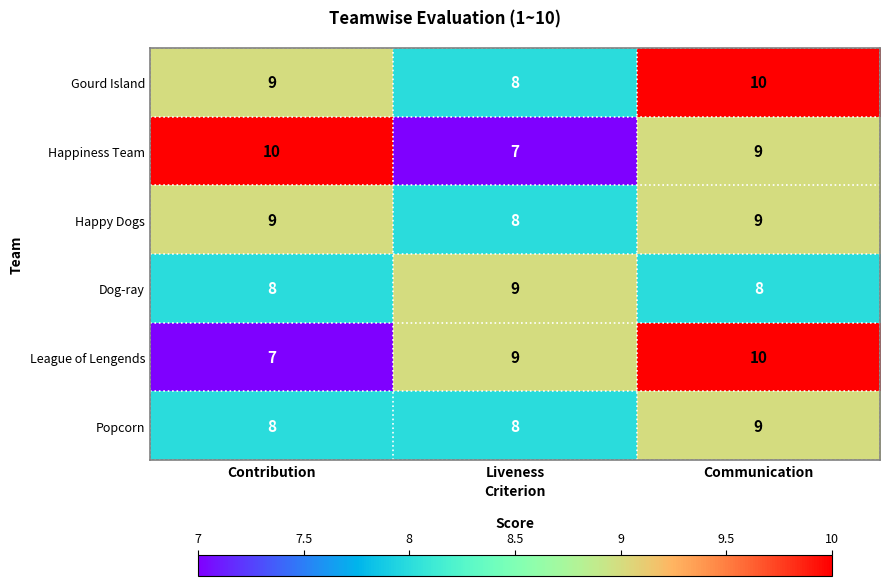

Reading left to right, what are all the values shown in this chart?

Gourd Island: 9	8	10
Happiness Team: 10	7	9
Happy Dogs: 9	8	9
Dog-ray: 8	9	8
League of Lengends: 7	9	10
Popcorn: 8	8	9